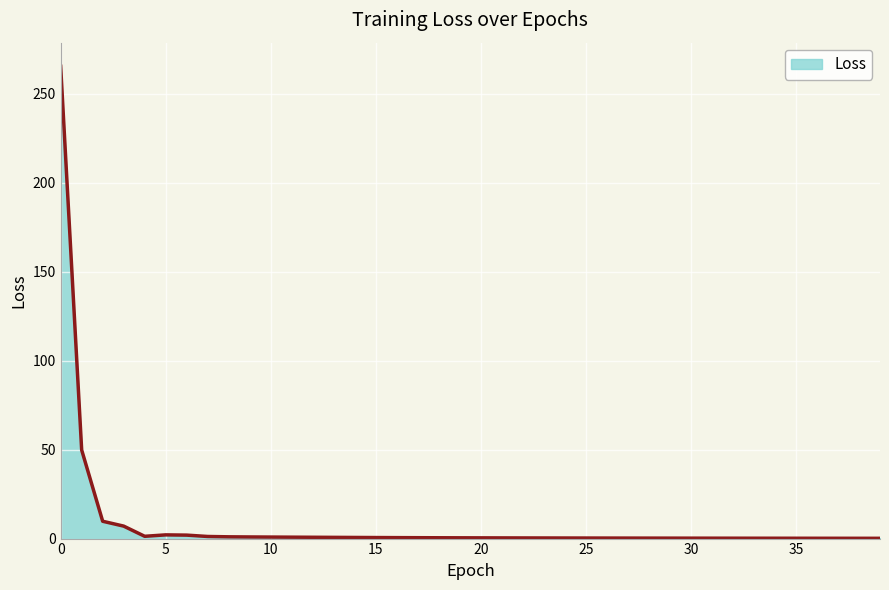

What is the difference between the maximum and minimum values?

265.2